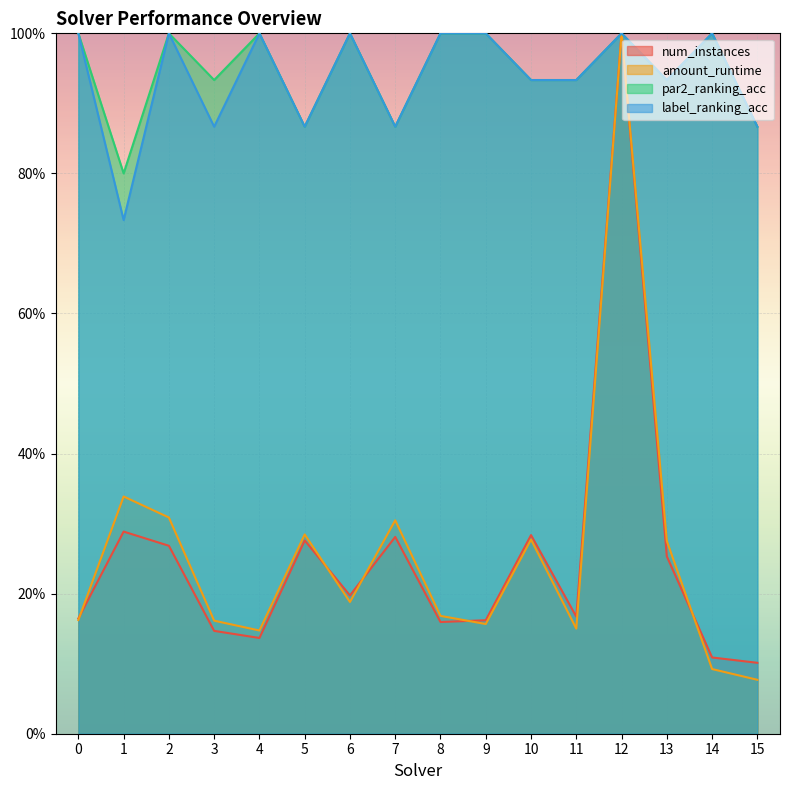

Between 5 and 2, which is larger?

5